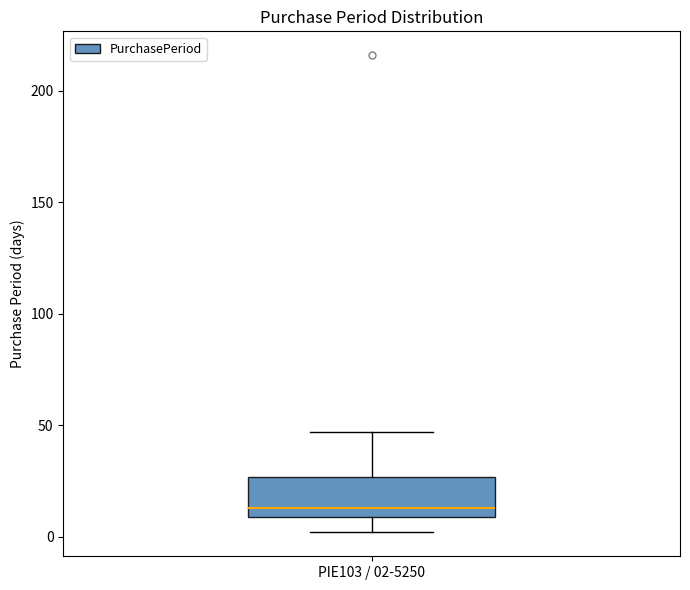

Transcribe this box plot: give where the median line is, the range the box spans, and where the two whiskers end, as read against the y-axis. The values are not printed on the chart, so give them approximately, as read against the axis.

median 15, box 10 to 25, whiskers 0 to 45